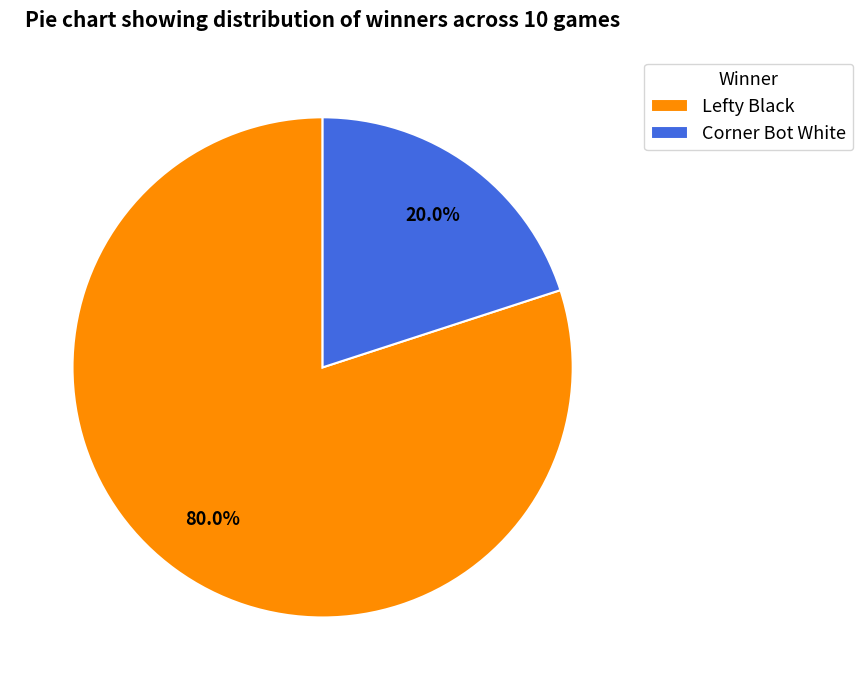

Is the sum of Corner Bot White and Lefty Black greater than half?

Yes